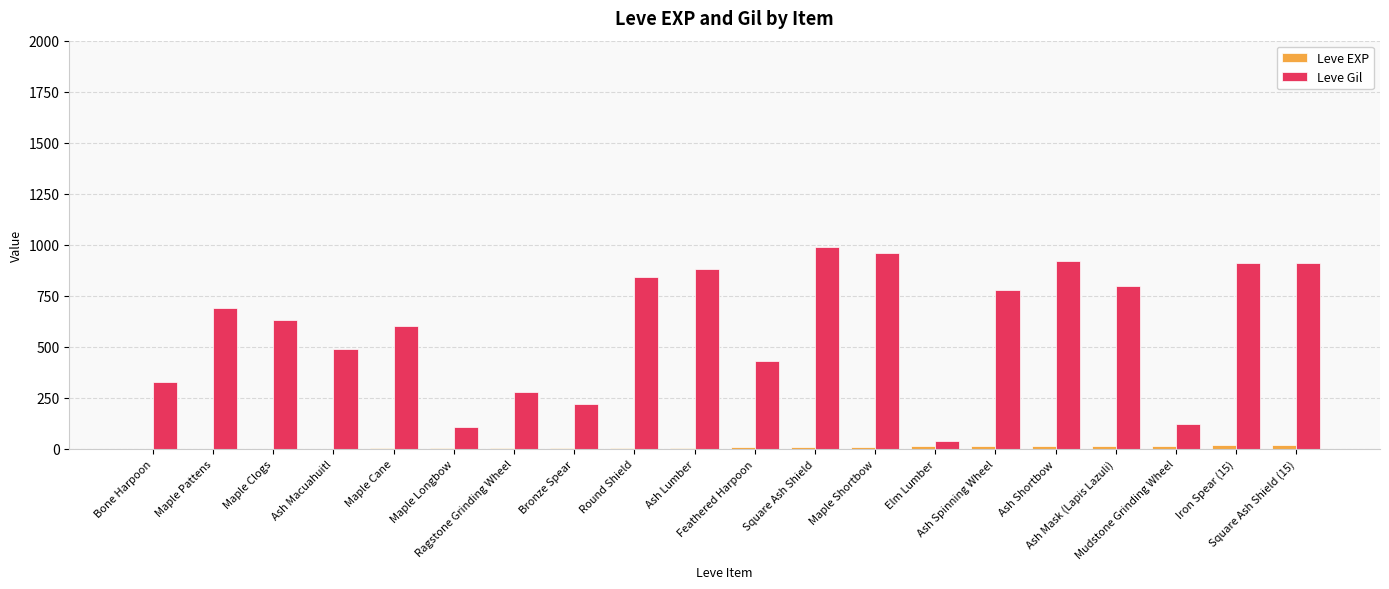

Which series has the largest total across all categories?

Leve Gil